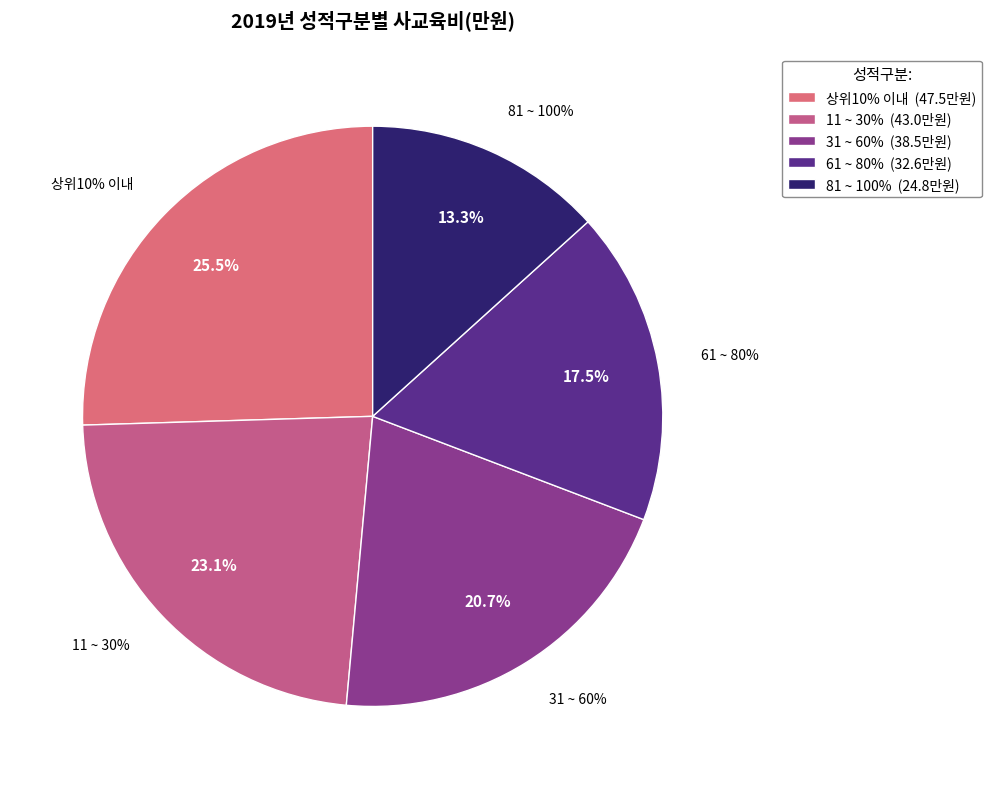

Which has a higher value, 81 ~ 100% or 61 ~ 80%?

61 ~ 80%